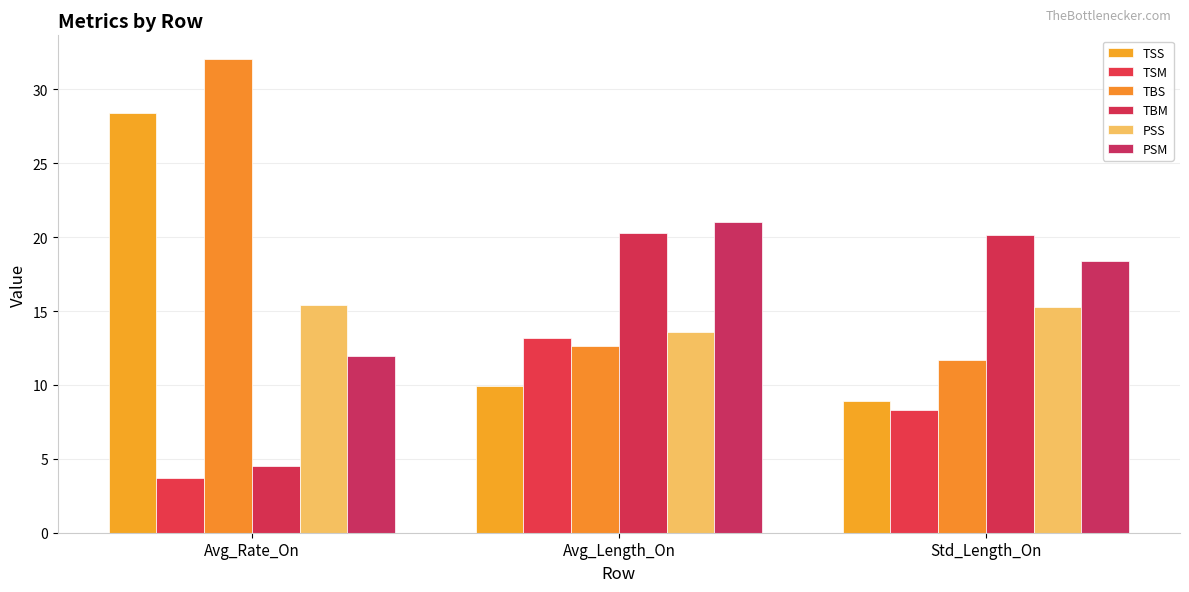

What is the lowest value of the PSS series?

13.6